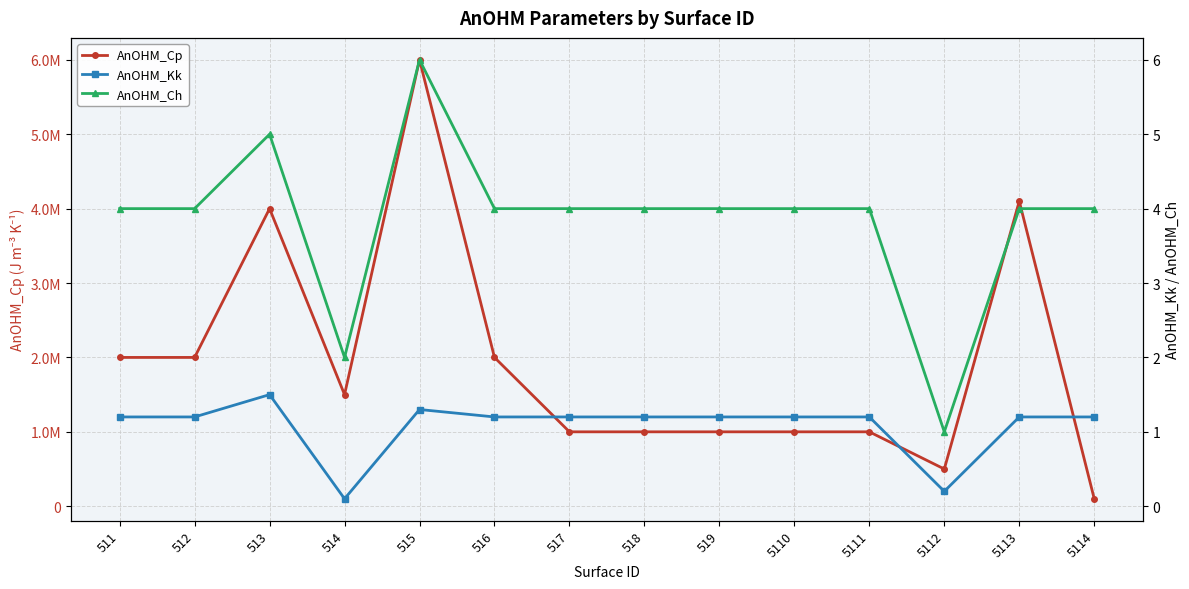

At which label does AnOHM_Kk first exceed 1?

511